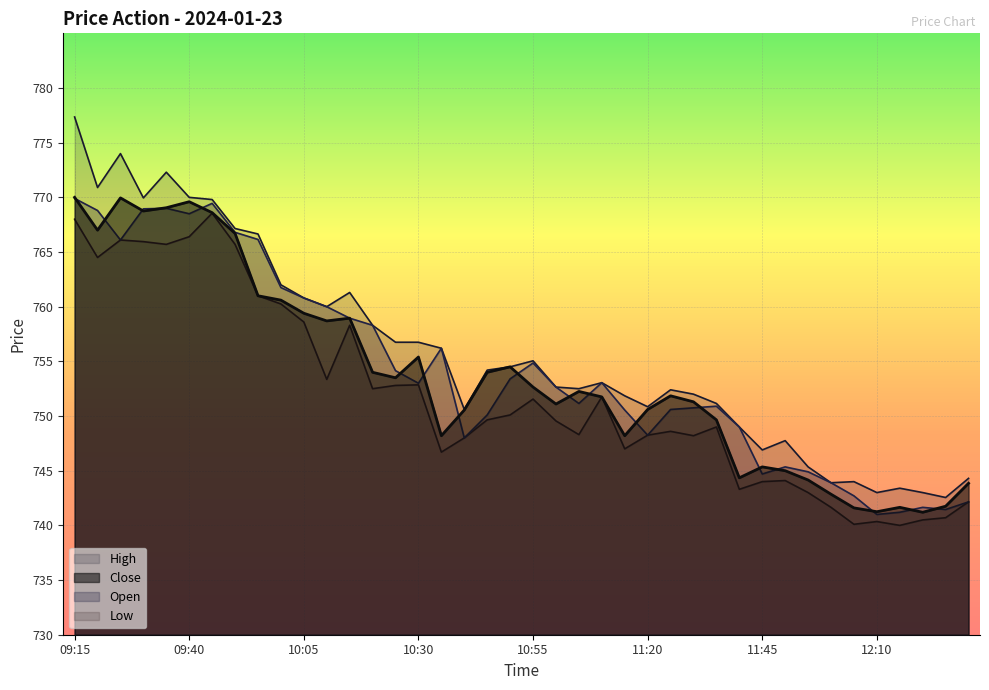

In Low, how many points are lower than both neighbors (excluding endpoints)?

11